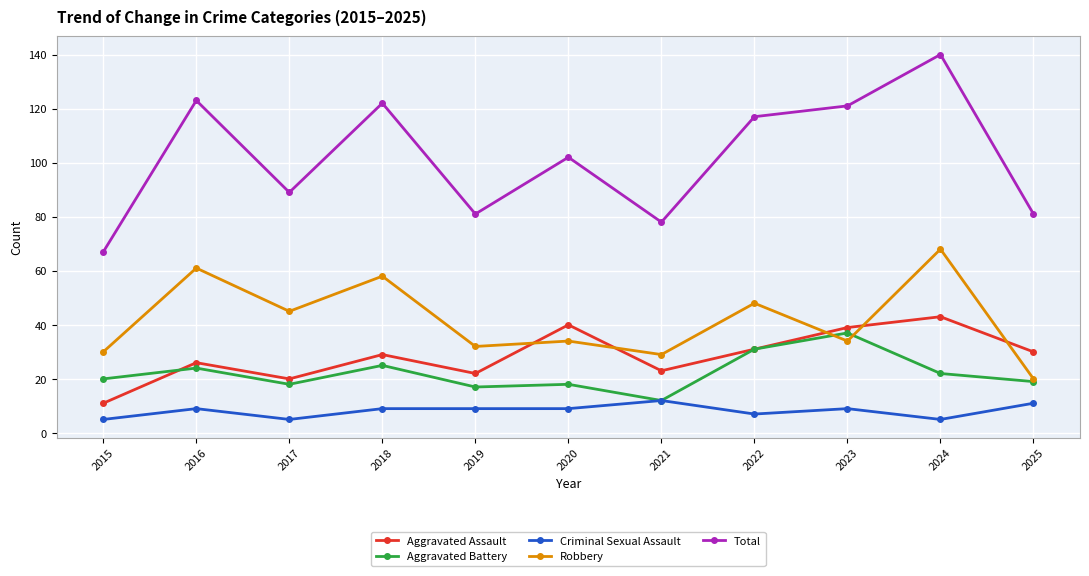

True or false: Robbery has more than 0 interior local peaks.

True